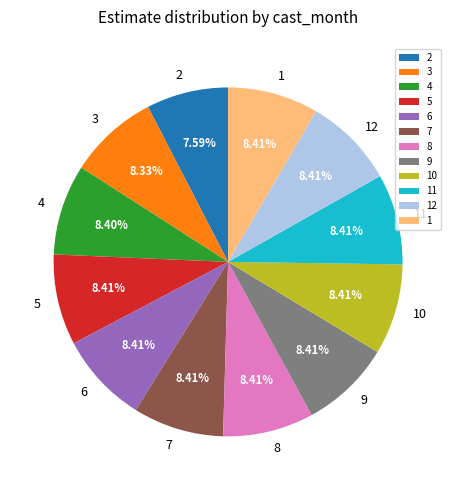

To the nearest percent, what is the average slice percentage?

8%